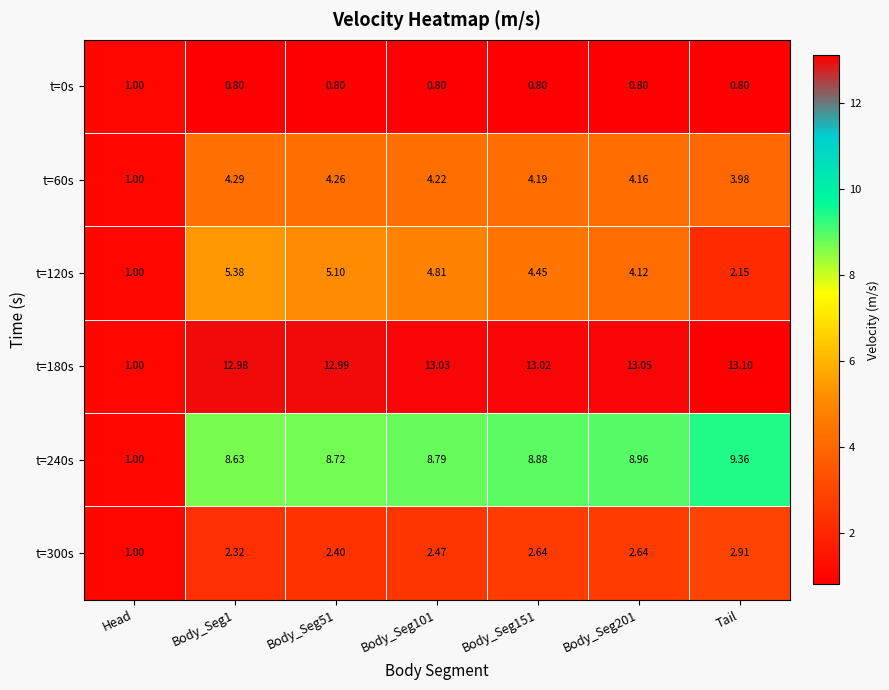

At which category is the sum across all series the highest?

Body_Seg1